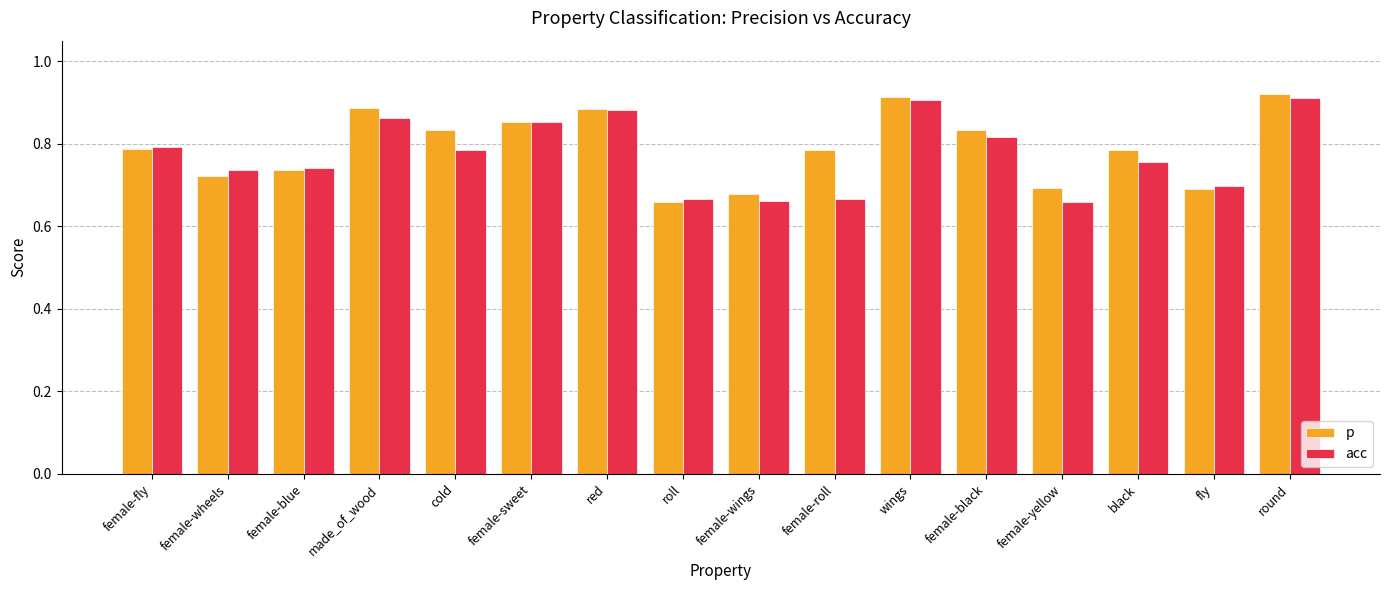

How many distinct data groups are displayed?

2